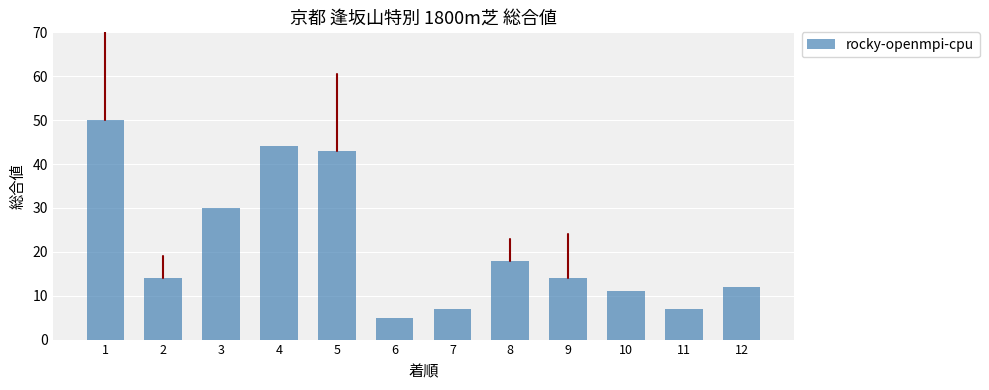

At which category does the chart reach its minimum across all series?

6